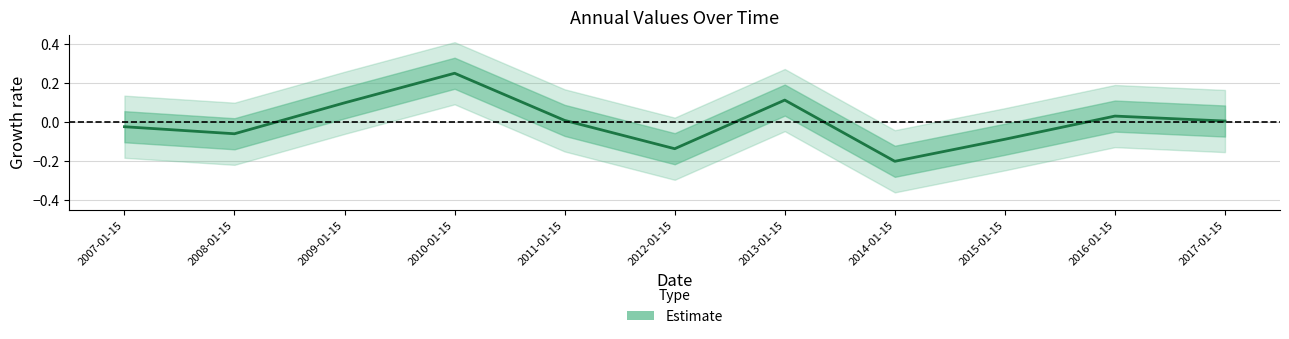

At which category does the data reach its first local valley?

2008-01-15